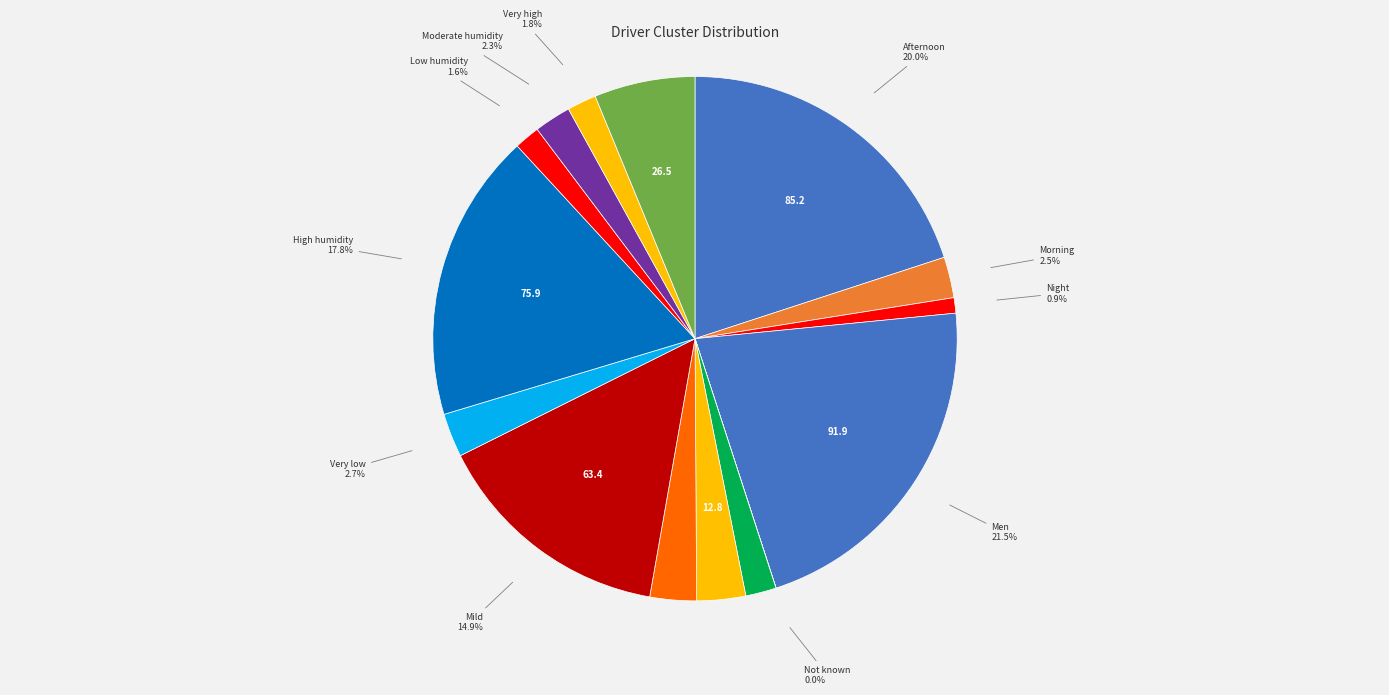

Which category has the biggest portion of the pie?

Men